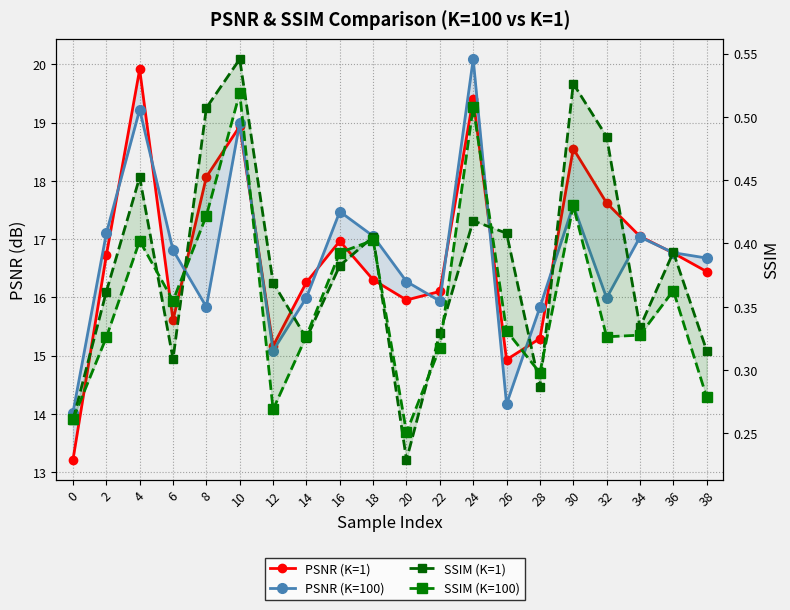

How many intersections are there between PSNR (K=100) and PSNR (K=1)?

12